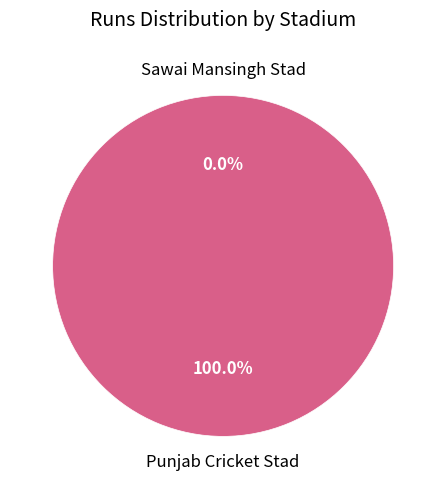

Is it true that Sawai Mansingh Stad is 0% of the pie?

True